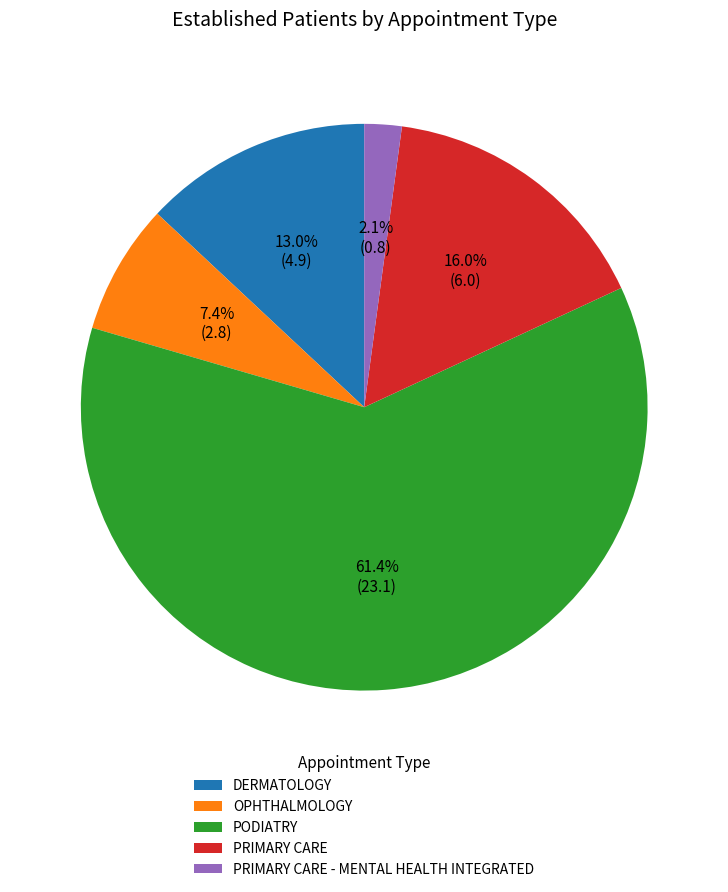

True or false: PRIMARY CARE - MENTAL HEALTH INTEGRATED accounts for 15% of the total.

False